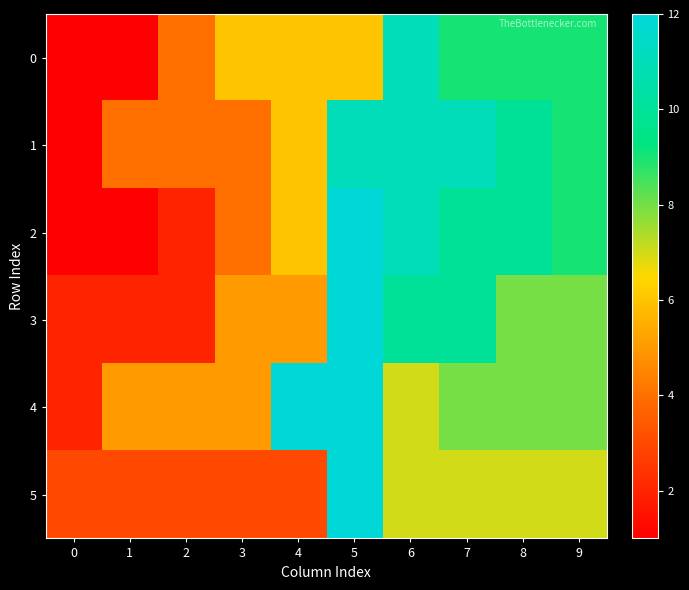

Reading left to right, what are all the values shown in this chart?

0: 0=1	1=1	2=4	3=6	4=6	5=6	6=11	7=9	8=9	9=9
1: 0=1	1=4	2=4	3=4	4=6	5=11	6=11	7=11	8=10	9=9
2: 0=1	1=1	2=2	3=4	4=6	5=12	6=11	7=10	8=10	9=9
3: 0=2	1=2	2=2	3=5	4=5	5=12	6=10	7=10	8=8	9=8
4: 0=2	1=5	2=5	3=5	4=12	5=12	6=7	7=8	8=8	9=8
5: 0=3	1=3	2=3	3=3	4=3	5=12	6=7	7=7	8=7	9=7